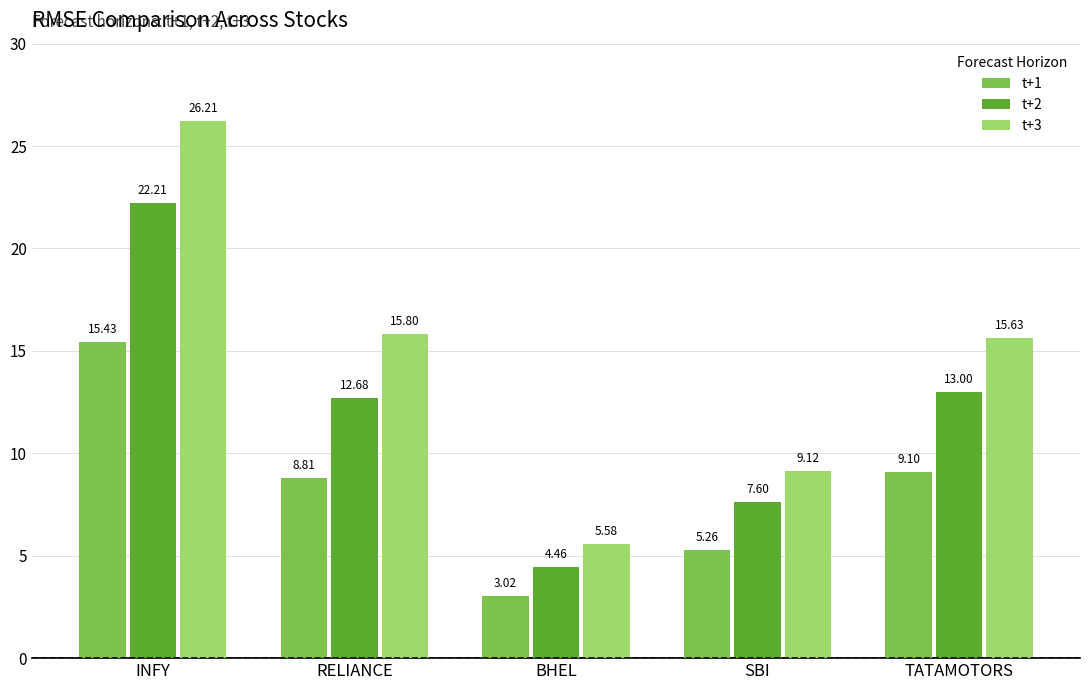

True or false: t+2 has a value of 6.6 at INFY.

False